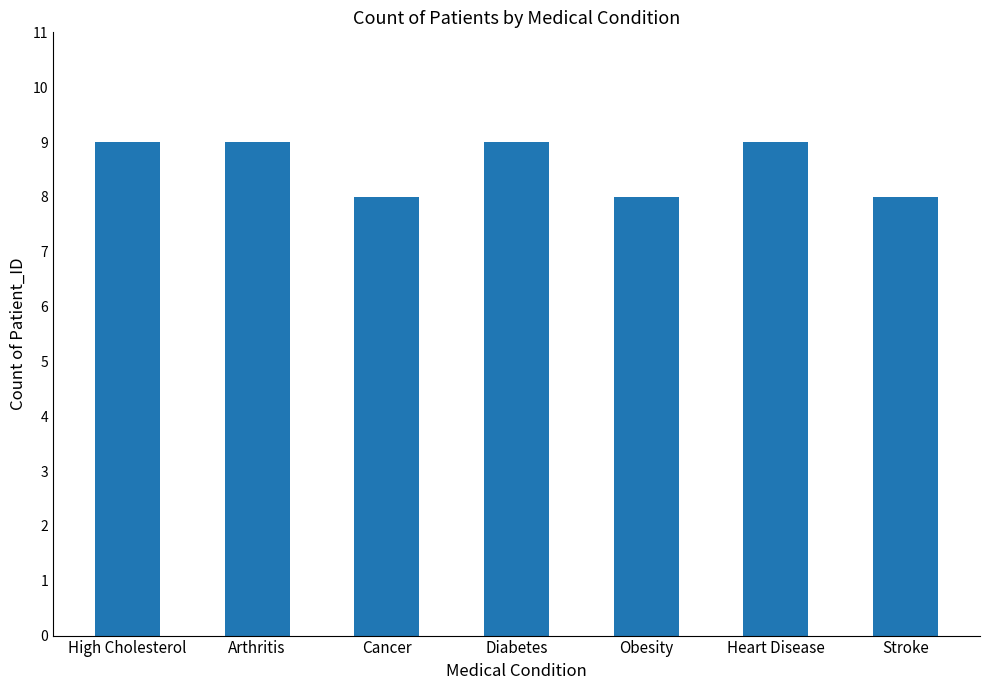

How many series are shown in this chart?

1